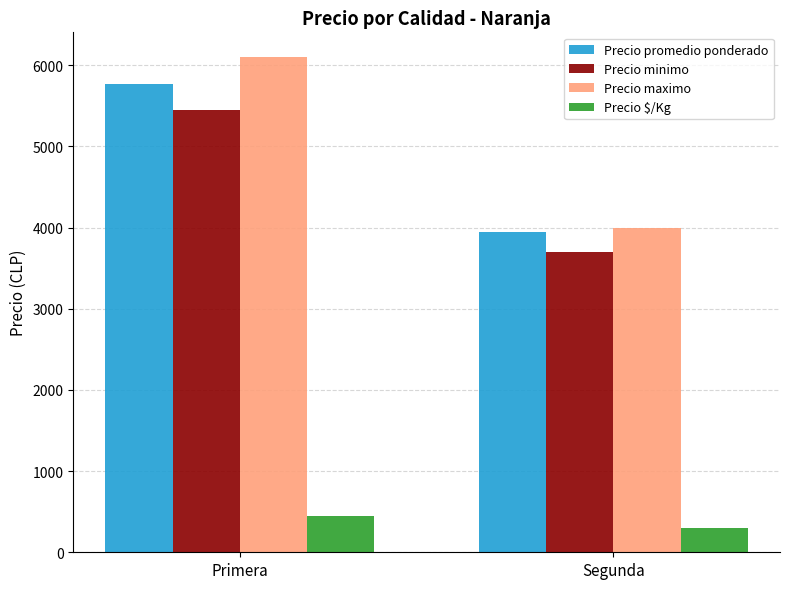

What is the value of the Precio promedio ponderado bar at the 2nd from the left?

3949